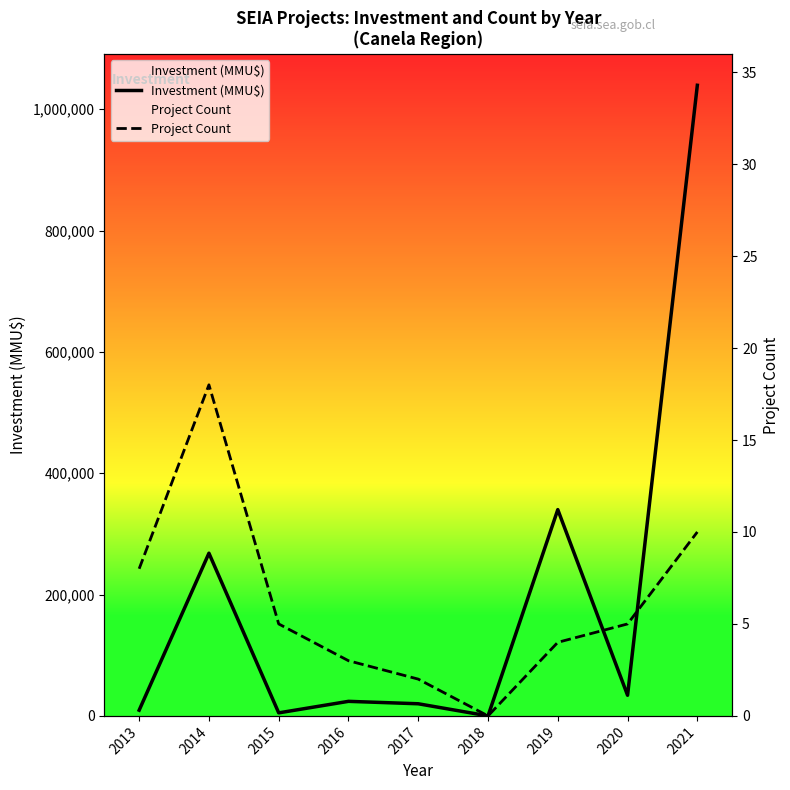

At how many categories does at least one series exceed 446399?

1